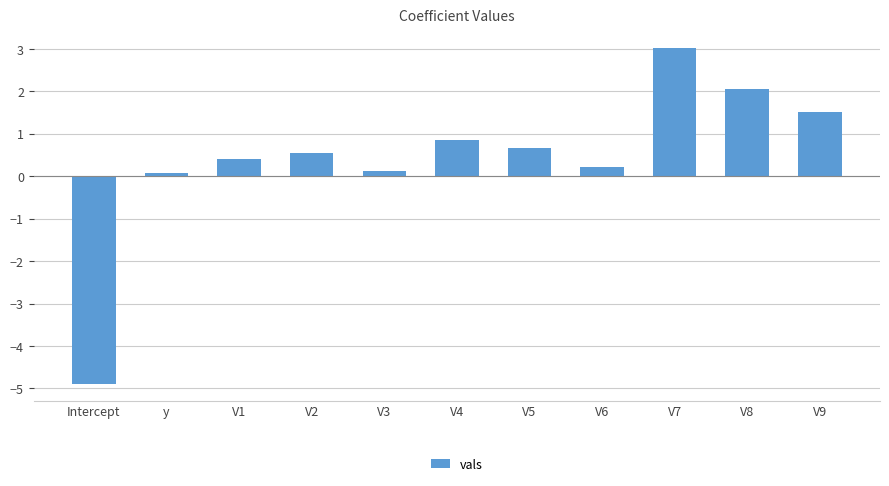

What is the difference between the second highest and minimum values?

7.0